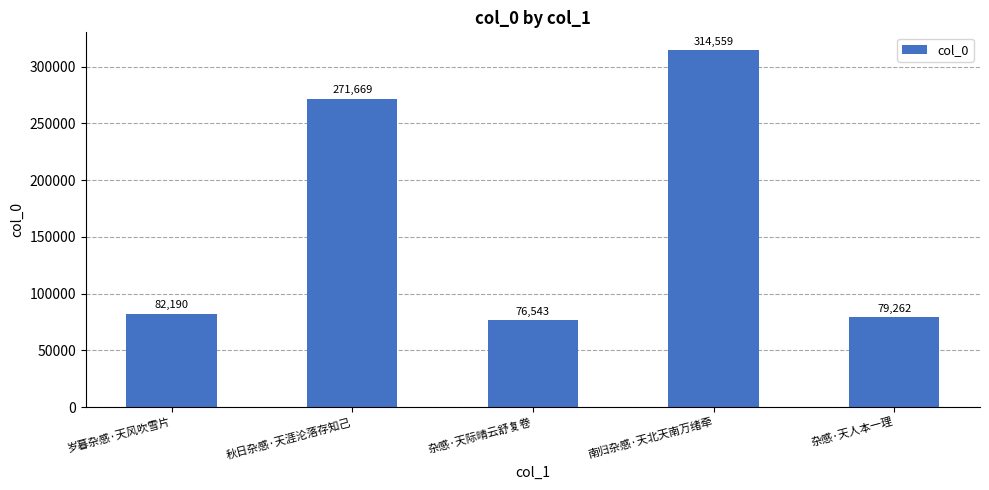

What is the label of the 4th bar from the left?

南归杂感·天北天南万绪牵